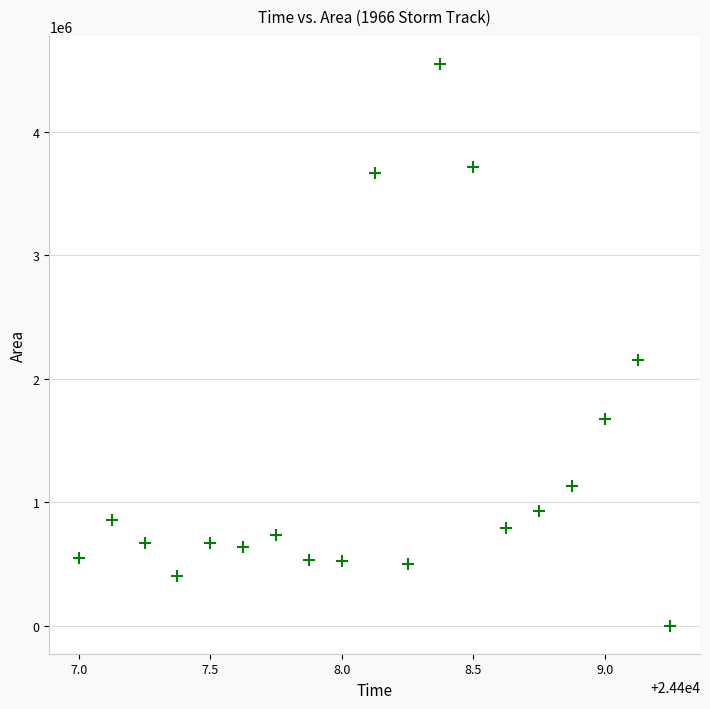

What is the range of Y values (max minus min)?

4546875